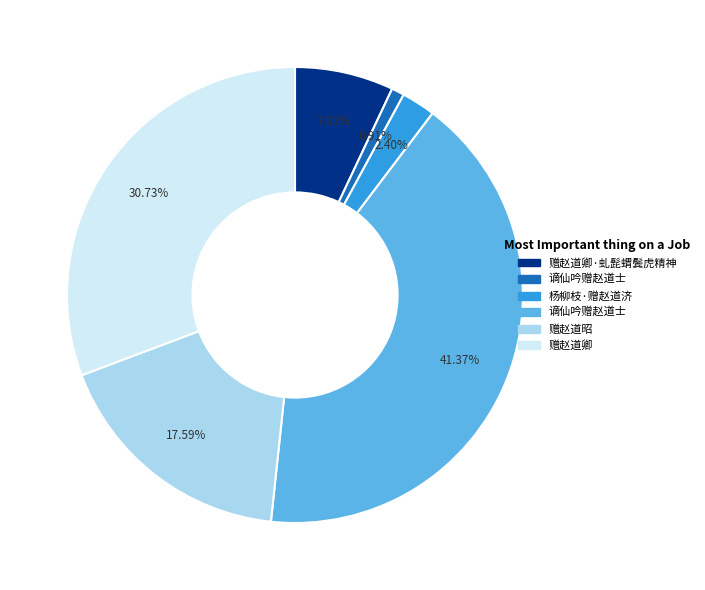

Is there any slice that represents more than half of the pie?

No